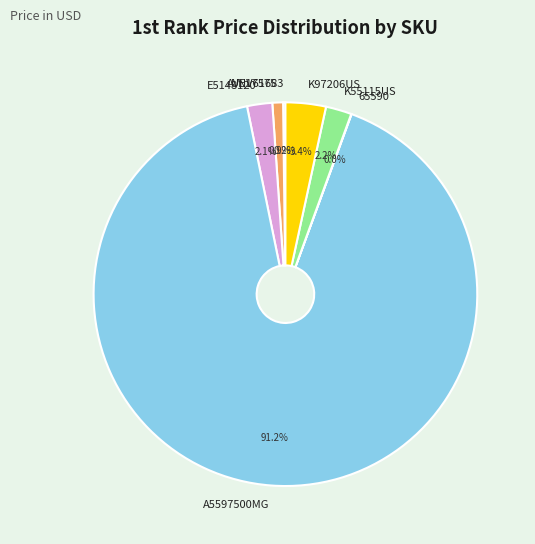

True or false: A5597500MG accounts for 91% of the total.

True